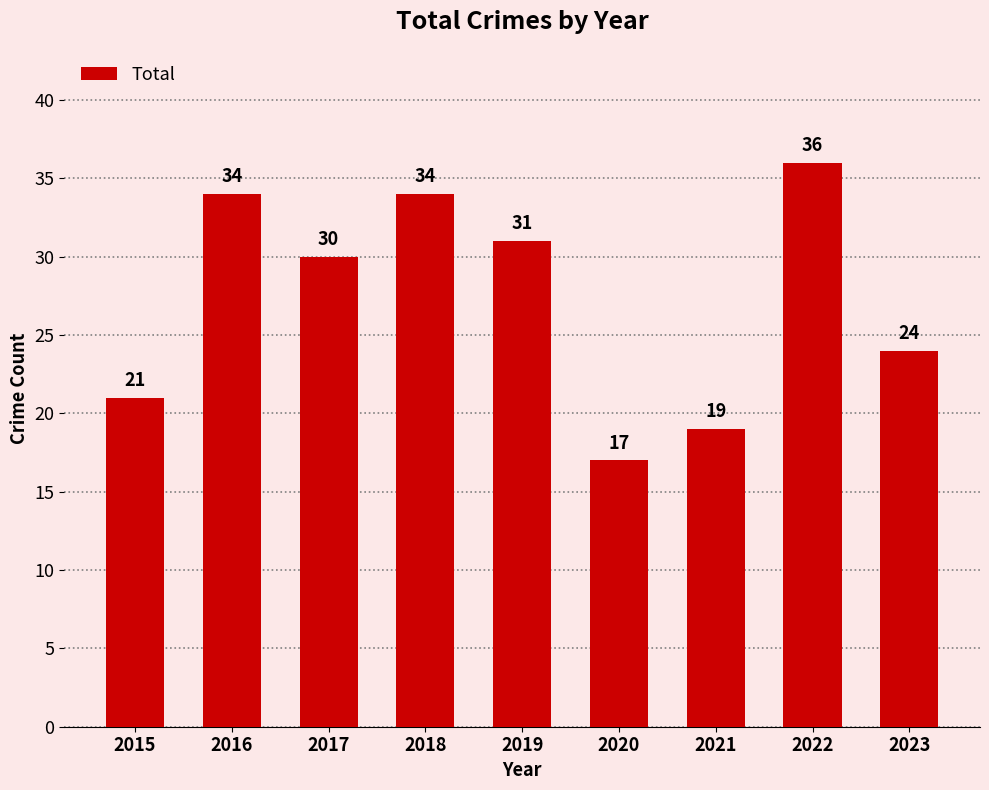

What is the value of the 4th bar from the left?

34